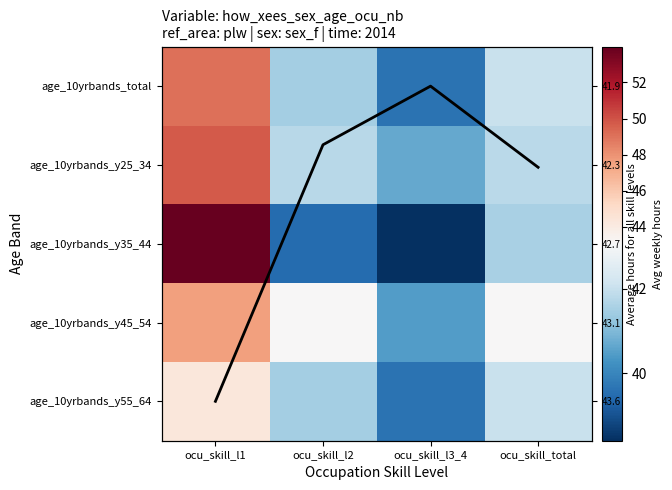

At which label is age_10yrbands_y45_54 closest to 44?

ocu_skill_total